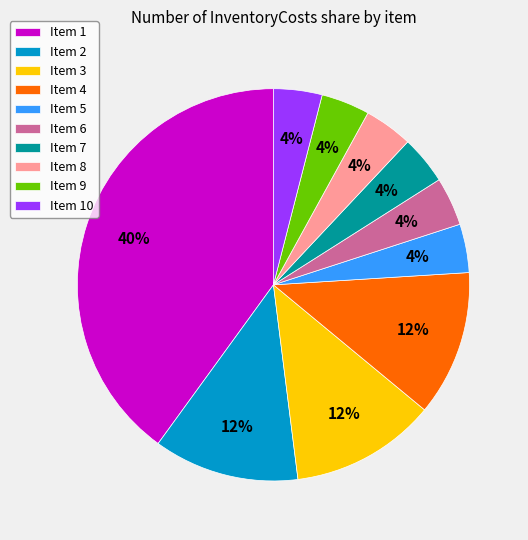

Does any single category account for the majority?

No